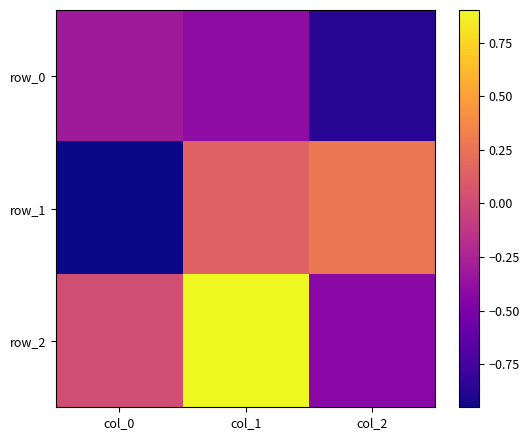

At col_2, list the series in order from smallest to largest.

row_0, row_2, row_1